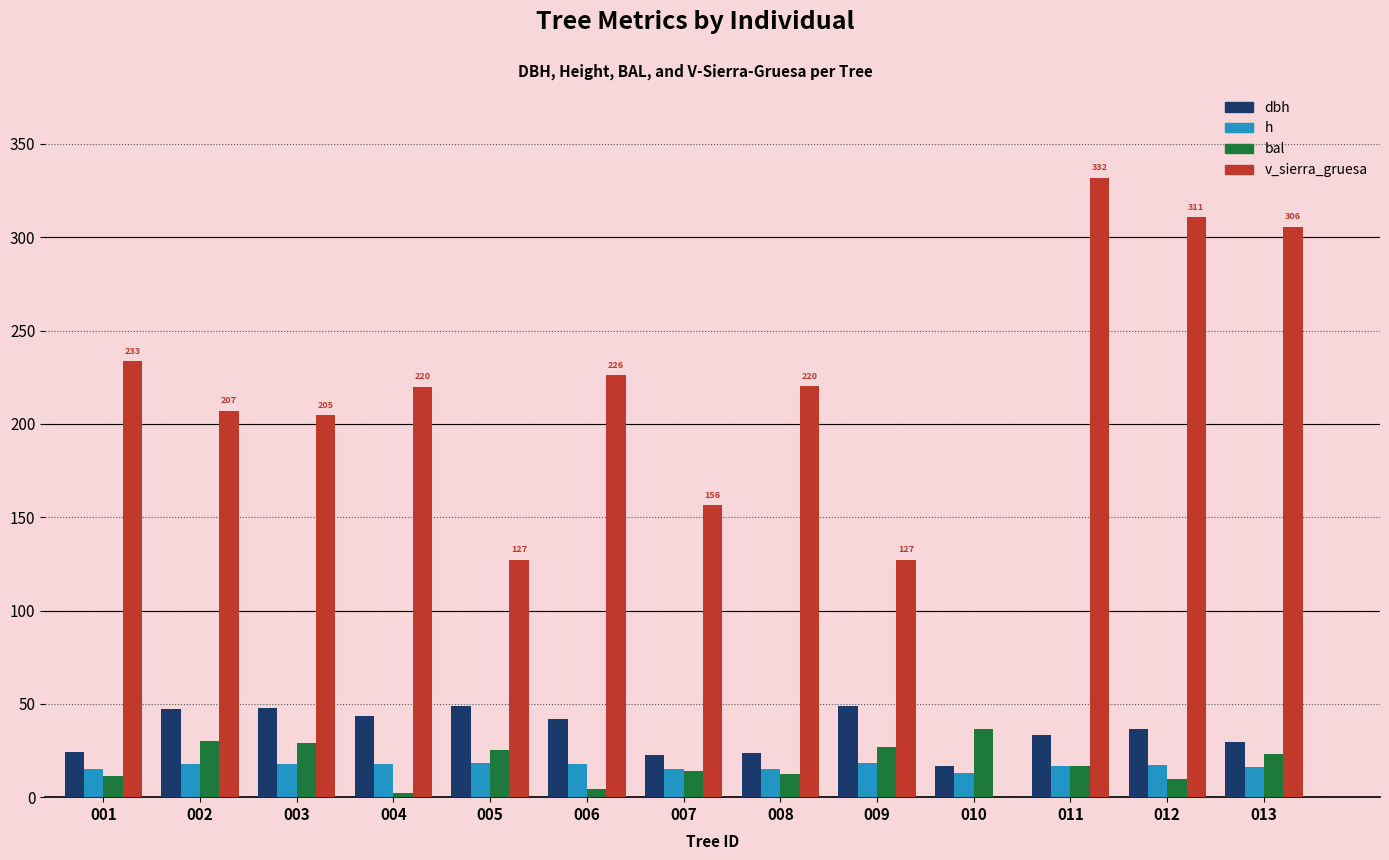

Which series changed the most between 002 and 009?

v_sierra_gruesa